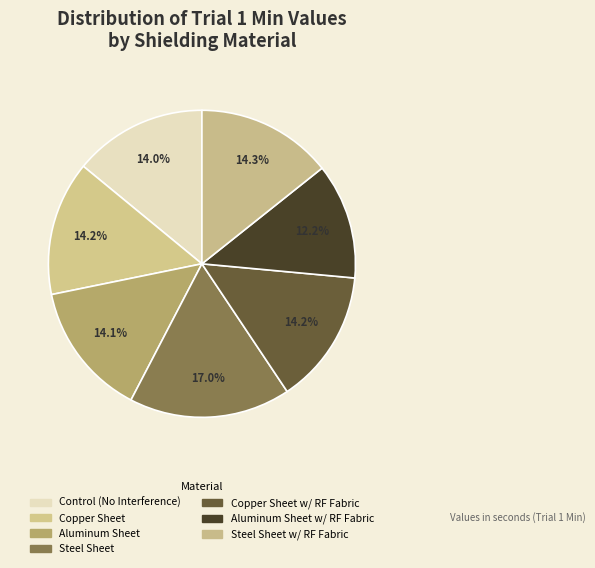

How many slices are in this pie chart?

7